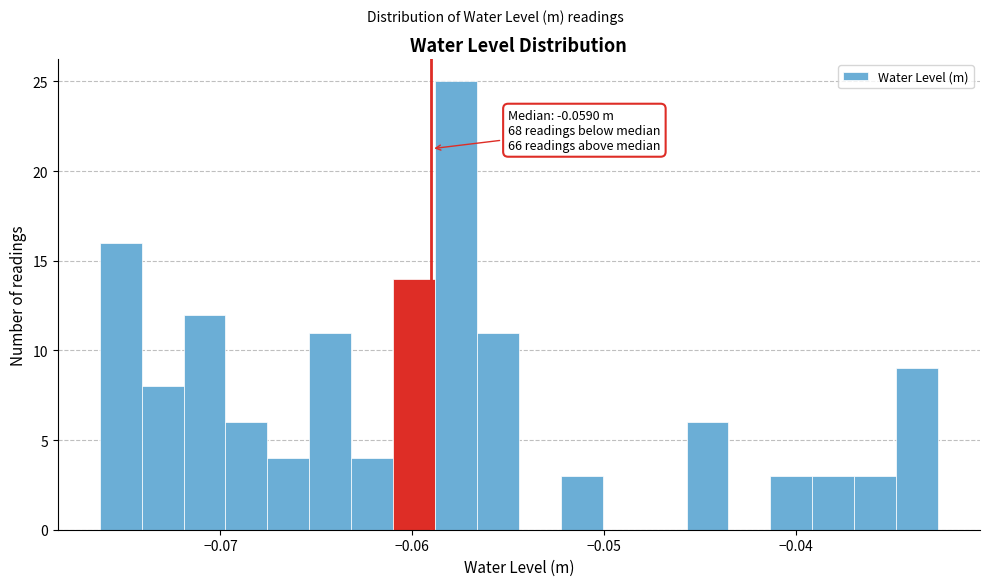

Read against the x-axis, roughly where is the centre of the tallest bar?

-0.058